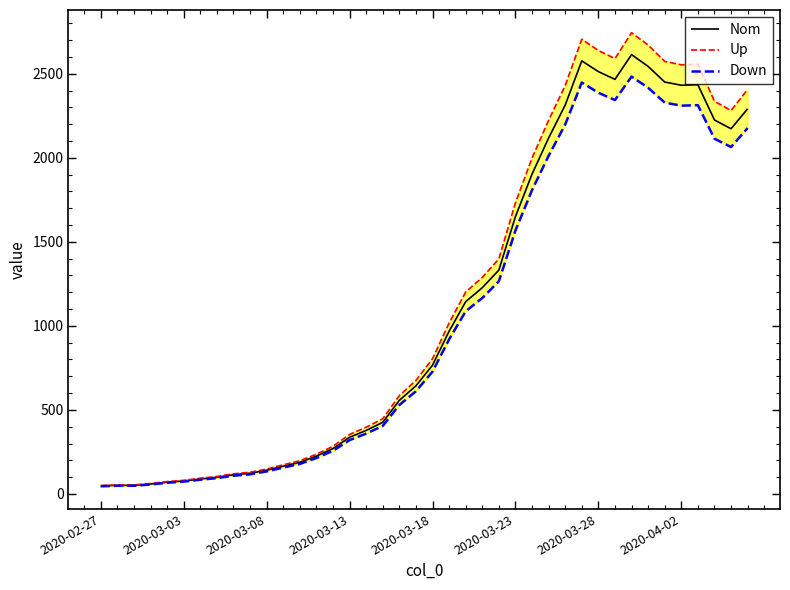

At which category is the sum across all series the highest?

32